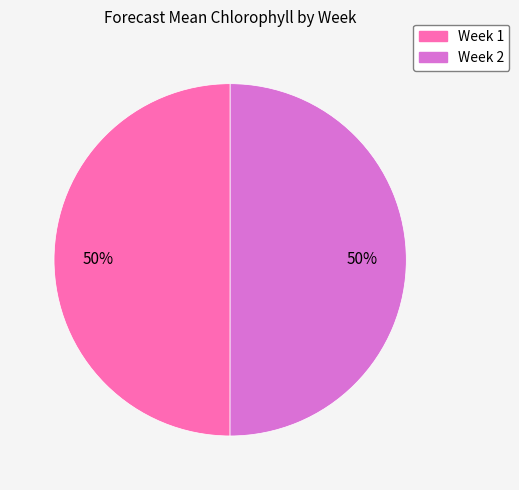

To the nearest percent, what is the average slice percentage?

50%